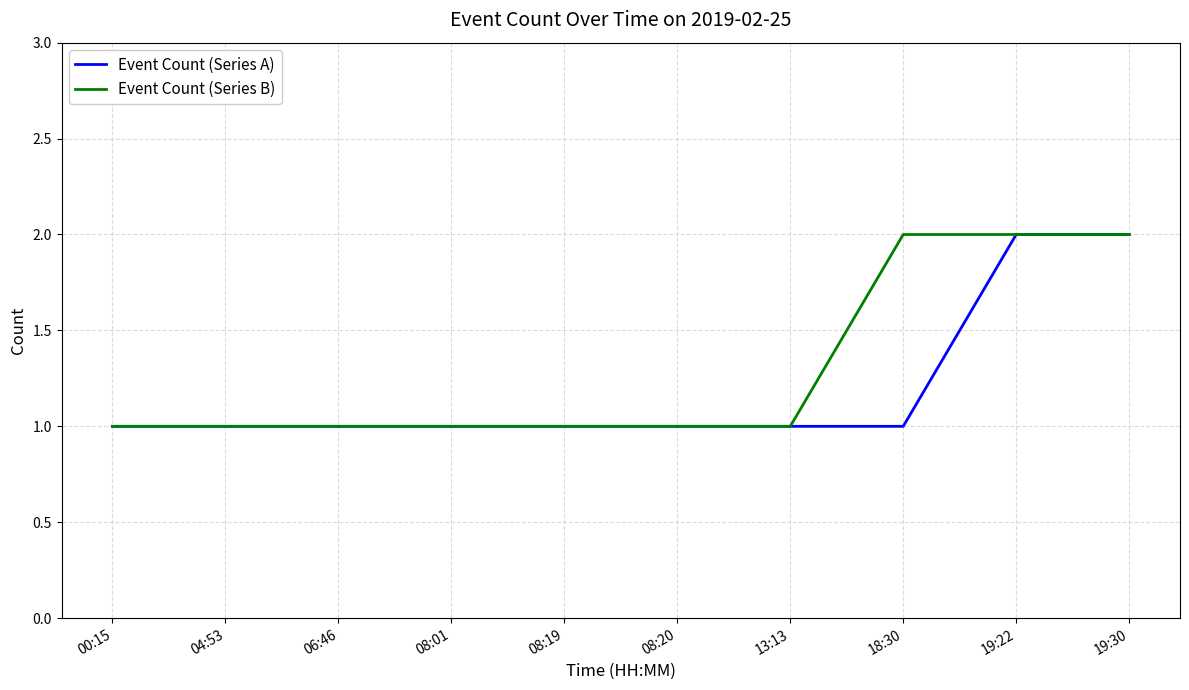

What is the total value across all series at 19:30?

4